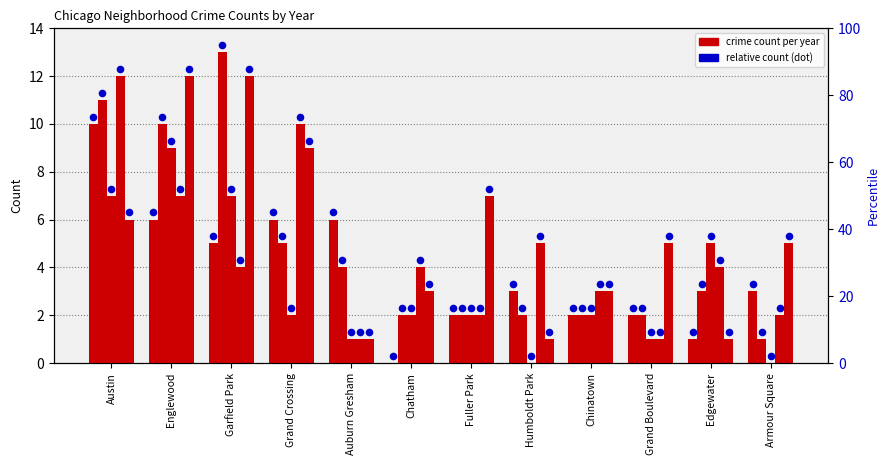

Is the value of count 2021 at Grand Boulevard greater than the value of rank 2015 at Grand Crossing?

No